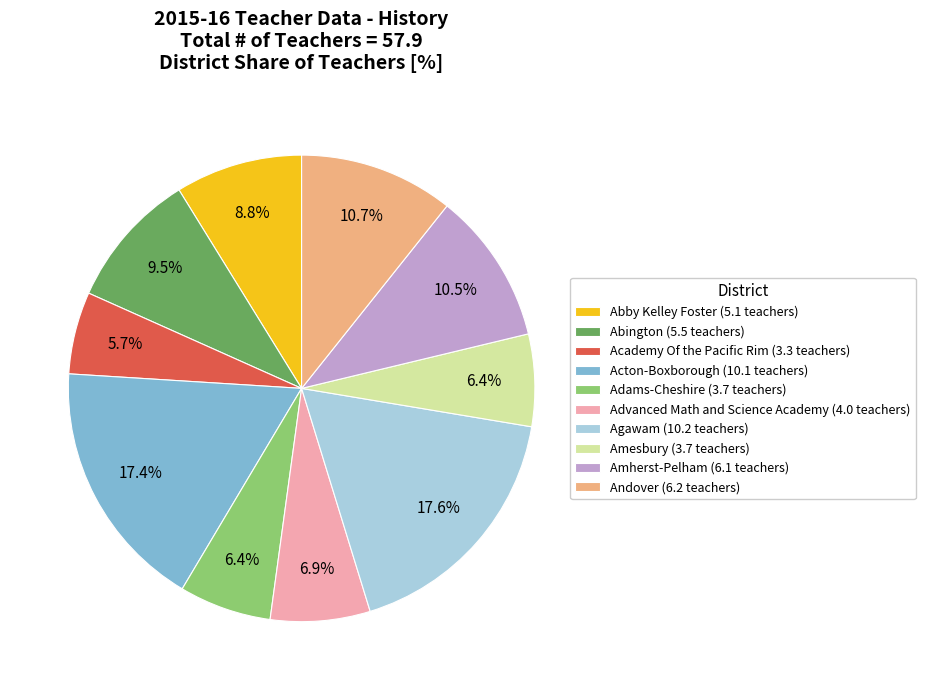

How many segments does this pie chart have?

10